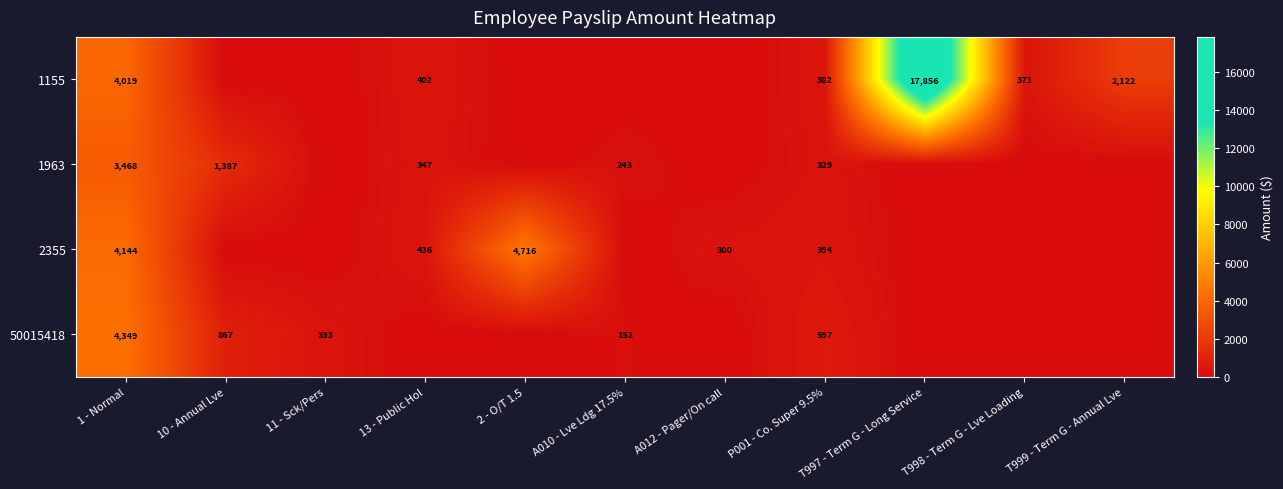

The value of 1963 at 1 - Normal is 4523. True or false?

False